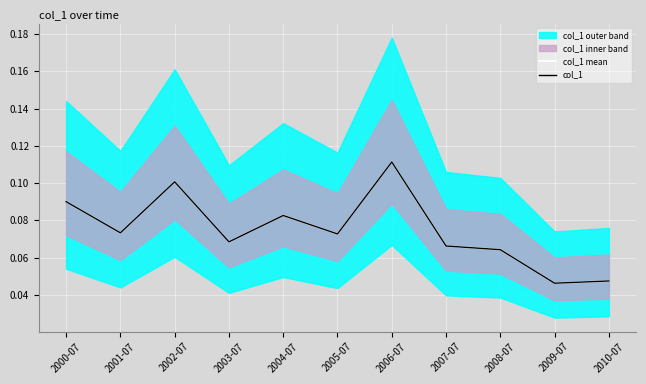

The value of col_1 mean at 2004-07 is 0.1. True or false?

True